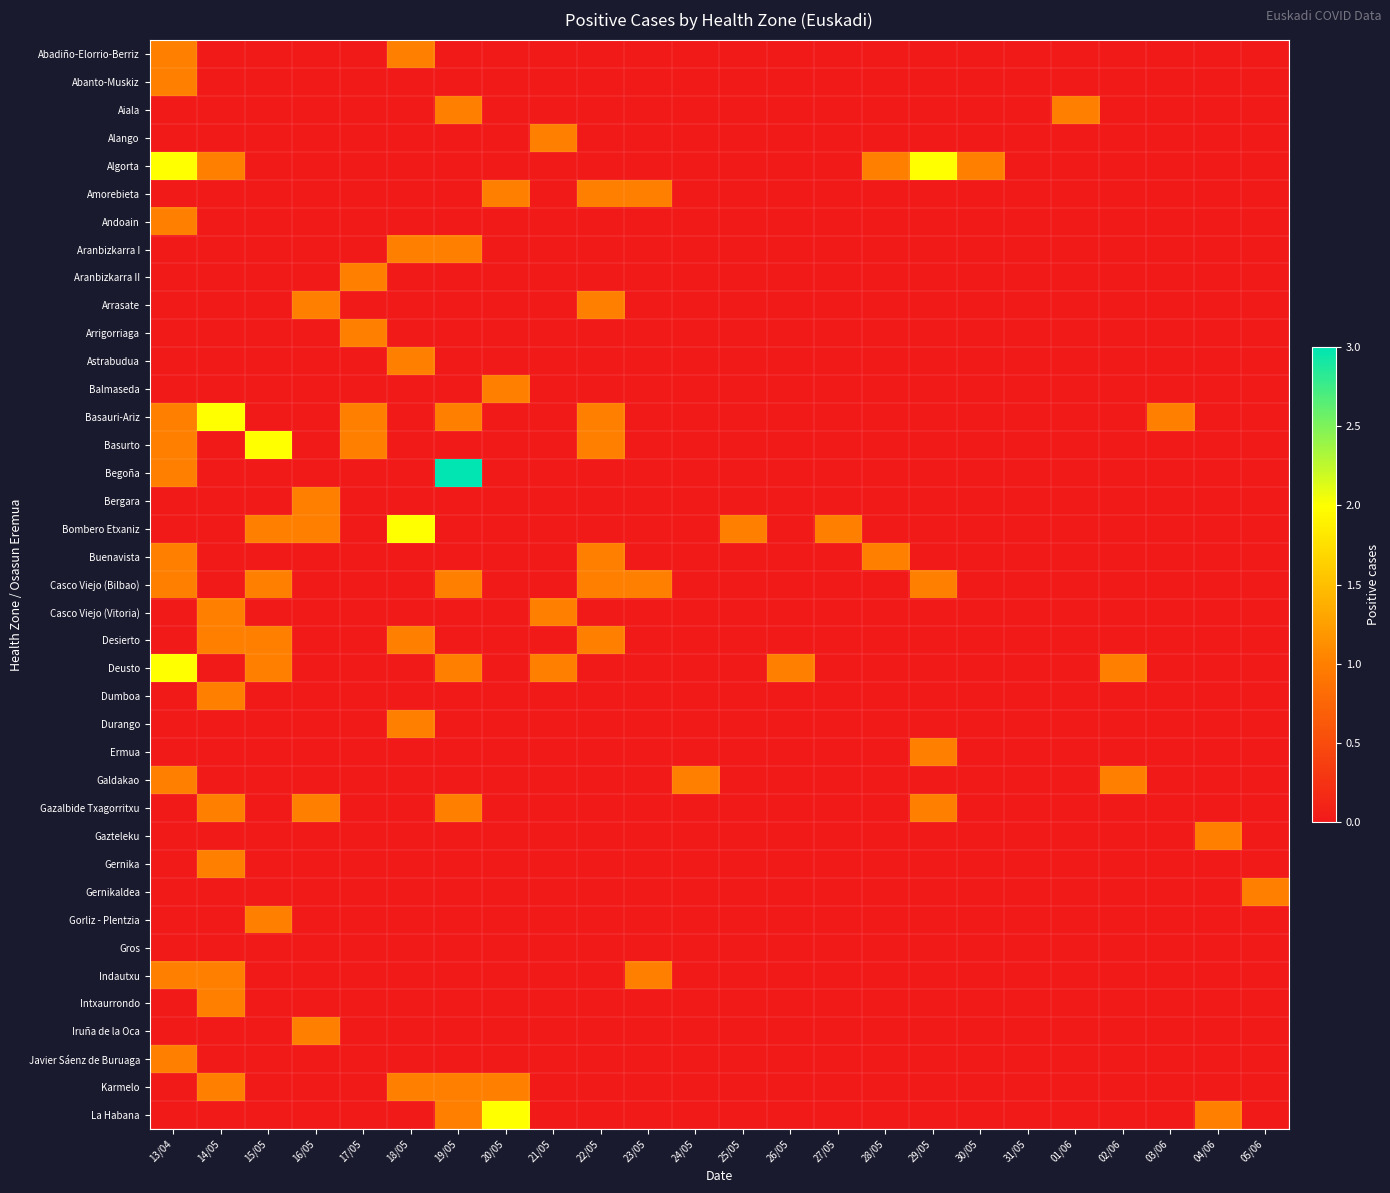

Reading left to right, transcribe all the data shown in this chart.

Abadiño-Elorrio-Berriz: 13/04=1	14/05=0	15/05=0	16/05=0	17/05=0	18/05=1	19/05=0	20/05=0	21/05=0	22/05=0	23/05=0	24/05=0	25/05=0	26/05=0	27/05=0	28/05=0	29/05=0	30/05=0	31/05=0	01/06=0	02/06=0	03/06=0	04/06=0	05/06=0
Abanto-Muskiz: 13/04=1	14/05=0	15/05=0	16/05=0	17/05=0	18/05=0	19/05=0	20/05=0	21/05=0	22/05=0	23/05=0	24/05=0	25/05=0	26/05=0	27/05=0	28/05=0	29/05=0	30/05=0	31/05=0	01/06=0	02/06=0	03/06=0	04/06=0	05/06=0
Aiala: 13/04=0	14/05=0	15/05=0	16/05=0	17/05=0	18/05=0	19/05=1	20/05=0	21/05=0	22/05=0	23/05=0	24/05=0	25/05=0	26/05=0	27/05=0	28/05=0	29/05=0	30/05=0	31/05=0	01/06=1	02/06=0	03/06=0	04/06=0	05/06=0
Alango: 13/04=0	14/05=0	15/05=0	16/05=0	17/05=0	18/05=0	19/05=0	20/05=0	21/05=1	22/05=0	23/05=0	24/05=0	25/05=0	26/05=0	27/05=0	28/05=0	29/05=0	30/05=0	31/05=0	01/06=0	02/06=0	03/06=0	04/06=0	05/06=0
Algorta: 13/04=2	14/05=1	15/05=0	16/05=0	17/05=0	18/05=0	19/05=0	20/05=0	21/05=0	22/05=0	23/05=0	24/05=0	25/05=0	26/05=0	27/05=0	28/05=1	29/05=2	30/05=1	31/05=0	01/06=0	02/06=0	03/06=0	04/06=0	05/06=0
Amorebieta: 13/04=0	14/05=0	15/05=0	16/05=0	17/05=0	18/05=0	19/05=0	20/05=1	21/05=0	22/05=1	23/05=1	24/05=0	25/05=0	26/05=0	27/05=0	28/05=0	29/05=0	30/05=0	31/05=0	01/06=0	02/06=0	03/06=0	04/06=0	05/06=0
Andoain: 13/04=1	14/05=0	15/05=0	16/05=0	17/05=0	18/05=0	19/05=0	20/05=0	21/05=0	22/05=0	23/05=0	24/05=0	25/05=0	26/05=0	27/05=0	28/05=0	29/05=0	30/05=0	31/05=0	01/06=0	02/06=0	03/06=0	04/06=0	05/06=0
Aranbizkarra I: 13/04=0	14/05=0	15/05=0	16/05=0	17/05=0	18/05=1	19/05=1	20/05=0	21/05=0	22/05=0	23/05=0	24/05=0	25/05=0	26/05=0	27/05=0	28/05=0	29/05=0	30/05=0	31/05=0	01/06=0	02/06=0	03/06=0	04/06=0	05/06=0
Aranbizkarra II: 13/04=0	14/05=0	15/05=0	16/05=0	17/05=1	18/05=0	19/05=0	20/05=0	21/05=0	22/05=0	23/05=0	24/05=0	25/05=0	26/05=0	27/05=0	28/05=0	29/05=0	30/05=0	31/05=0	01/06=0	02/06=0	03/06=0	04/06=0	05/06=0
Arrasate: 13/04=0	14/05=0	15/05=0	16/05=1	17/05=0	18/05=0	19/05=0	20/05=0	21/05=0	22/05=1	23/05=0	24/05=0	25/05=0	26/05=0	27/05=0	28/05=0	29/05=0	30/05=0	31/05=0	01/06=0	02/06=0	03/06=0	04/06=0	05/06=0
Arrigorriaga: 13/04=0	14/05=0	15/05=0	16/05=0	17/05=1	18/05=0	19/05=0	20/05=0	21/05=0	22/05=0	23/05=0	24/05=0	25/05=0	26/05=0	27/05=0	28/05=0	29/05=0	30/05=0	31/05=0	01/06=0	02/06=0	03/06=0	04/06=0	05/06=0
Astrabudua: 13/04=0	14/05=0	15/05=0	16/05=0	17/05=0	18/05=1	19/05=0	20/05=0	21/05=0	22/05=0	23/05=0	24/05=0	25/05=0	26/05=0	27/05=0	28/05=0	29/05=0	30/05=0	31/05=0	01/06=0	02/06=0	03/06=0	04/06=0	05/06=0
Balmaseda: 13/04=0	14/05=0	15/05=0	16/05=0	17/05=0	18/05=0	19/05=0	20/05=1	21/05=0	22/05=0	23/05=0	24/05=0	25/05=0	26/05=0	27/05=0	28/05=0	29/05=0	30/05=0	31/05=0	01/06=0	02/06=0	03/06=0	04/06=0	05/06=0
Basauri-Ariz: 13/04=1	14/05=2	15/05=0	16/05=0	17/05=1	18/05=0	19/05=1	20/05=0	21/05=0	22/05=1	23/05=0	24/05=0	25/05=0	26/05=0	27/05=0	28/05=0	29/05=0	30/05=0	31/05=0	01/06=0	02/06=0	03/06=1	04/06=0	05/06=0
Basurto: 13/04=1	14/05=0	15/05=2	16/05=0	17/05=1	18/05=0	19/05=0	20/05=0	21/05=0	22/05=1	23/05=0	24/05=0	25/05=0	26/05=0	27/05=0	28/05=0	29/05=0	30/05=0	31/05=0	01/06=0	02/06=0	03/06=0	04/06=0	05/06=0
Begoña: 13/04=1	14/05=0	15/05=0	16/05=0	17/05=0	18/05=0	19/05=3	20/05=0	21/05=0	22/05=0	23/05=0	24/05=0	25/05=0	26/05=0	27/05=0	28/05=0	29/05=0	30/05=0	31/05=0	01/06=0	02/06=0	03/06=0	04/06=0	05/06=0
Bergara: 13/04=0	14/05=0	15/05=0	16/05=1	17/05=0	18/05=0	19/05=0	20/05=0	21/05=0	22/05=0	23/05=0	24/05=0	25/05=0	26/05=0	27/05=0	28/05=0	29/05=0	30/05=0	31/05=0	01/06=0	02/06=0	03/06=0	04/06=0	05/06=0
Bombero Etxaniz: 13/04=0	14/05=0	15/05=1	16/05=1	17/05=0	18/05=2	19/05=0	20/05=0	21/05=0	22/05=0	23/05=0	24/05=0	25/05=1	26/05=0	27/05=1	28/05=0	29/05=0	30/05=0	31/05=0	01/06=0	02/06=0	03/06=0	04/06=0	05/06=0
Buenavista: 13/04=1	14/05=0	15/05=0	16/05=0	17/05=0	18/05=0	19/05=0	20/05=0	21/05=0	22/05=1	23/05=0	24/05=0	25/05=0	26/05=0	27/05=0	28/05=1	29/05=0	30/05=0	31/05=0	01/06=0	02/06=0	03/06=0	04/06=0	05/06=0
Casco Viejo (Bilbao): 13/04=1	14/05=0	15/05=1	16/05=0	17/05=0	18/05=0	19/05=1	20/05=0	21/05=0	22/05=1	23/05=1	24/05=0	25/05=0	26/05=0	27/05=0	28/05=0	29/05=1	30/05=0	31/05=0	01/06=0	02/06=0	03/06=0	04/06=0	05/06=0
Casco Viejo (Vitoria): 13/04=0	14/05=1	15/05=0	16/05=0	17/05=0	18/05=0	19/05=0	20/05=0	21/05=1	22/05=0	23/05=0	24/05=0	25/05=0	26/05=0	27/05=0	28/05=0	29/05=0	30/05=0	31/05=0	01/06=0	02/06=0	03/06=0	04/06=0	05/06=0
Desierto: 13/04=0	14/05=1	15/05=1	16/05=0	17/05=0	18/05=1	19/05=0	20/05=0	21/05=0	22/05=1	23/05=0	24/05=0	25/05=0	26/05=0	27/05=0	28/05=0	29/05=0	30/05=0	31/05=0	01/06=0	02/06=0	03/06=0	04/06=0	05/06=0
Deusto: 13/04=2	14/05=0	15/05=1	16/05=0	17/05=0	18/05=0	19/05=1	20/05=0	21/05=1	22/05=0	23/05=0	24/05=0	25/05=0	26/05=1	27/05=0	28/05=0	29/05=0	30/05=0	31/05=0	01/06=0	02/06=1	03/06=0	04/06=0	05/06=0
Dumboa: 13/04=0	14/05=1	15/05=0	16/05=0	17/05=0	18/05=0	19/05=0	20/05=0	21/05=0	22/05=0	23/05=0	24/05=0	25/05=0	26/05=0	27/05=0	28/05=0	29/05=0	30/05=0	31/05=0	01/06=0	02/06=0	03/06=0	04/06=0	05/06=0
Durango: 13/04=0	14/05=0	15/05=0	16/05=0	17/05=0	18/05=1	19/05=0	20/05=0	21/05=0	22/05=0	23/05=0	24/05=0	25/05=0	26/05=0	27/05=0	28/05=0	29/05=0	30/05=0	31/05=0	01/06=0	02/06=0	03/06=0	04/06=0	05/06=0
Ermua: 13/04=0	14/05=0	15/05=0	16/05=0	17/05=0	18/05=0	19/05=0	20/05=0	21/05=0	22/05=0	23/05=0	24/05=0	25/05=0	26/05=0	27/05=0	28/05=0	29/05=1	30/05=0	31/05=0	01/06=0	02/06=0	03/06=0	04/06=0	05/06=0
Galdakao: 13/04=1	14/05=0	15/05=0	16/05=0	17/05=0	18/05=0	19/05=0	20/05=0	21/05=0	22/05=0	23/05=0	24/05=1	25/05=0	26/05=0	27/05=0	28/05=0	29/05=0	30/05=0	31/05=0	01/06=0	02/06=1	03/06=0	04/06=0	05/06=0
Gazalbide Txagorritxu: 13/04=0	14/05=1	15/05=0	16/05=1	17/05=0	18/05=0	19/05=1	20/05=0	21/05=0	22/05=0	23/05=0	24/05=0	25/05=0	26/05=0	27/05=0	28/05=0	29/05=1	30/05=0	31/05=0	01/06=0	02/06=0	03/06=0	04/06=0	05/06=0
Gazteleku: 13/04=0	14/05=0	15/05=0	16/05=0	17/05=0	18/05=0	19/05=0	20/05=0	21/05=0	22/05=0	23/05=0	24/05=0	25/05=0	26/05=0	27/05=0	28/05=0	29/05=0	30/05=0	31/05=0	01/06=0	02/06=0	03/06=0	04/06=1	05/06=0
Gernika: 13/04=0	14/05=1	15/05=0	16/05=0	17/05=0	18/05=0	19/05=0	20/05=0	21/05=0	22/05=0	23/05=0	24/05=0	25/05=0	26/05=0	27/05=0	28/05=0	29/05=0	30/05=0	31/05=0	01/06=0	02/06=0	03/06=0	04/06=0	05/06=0
Gernikaldea: 13/04=0	14/05=0	15/05=0	16/05=0	17/05=0	18/05=0	19/05=0	20/05=0	21/05=0	22/05=0	23/05=0	24/05=0	25/05=0	26/05=0	27/05=0	28/05=0	29/05=0	30/05=0	31/05=0	01/06=0	02/06=0	03/06=0	04/06=0	05/06=1
Gorliz - Plentzia: 13/04=0	14/05=0	15/05=1	16/05=0	17/05=0	18/05=0	19/05=0	20/05=0	21/05=0	22/05=0	23/05=0	24/05=0	25/05=0	26/05=0	27/05=0	28/05=0	29/05=0	30/05=0	31/05=0	01/06=0	02/06=0	03/06=0	04/06=0	05/06=0
Gros: 13/04=0	14/05=0	15/05=0	16/05=0	17/05=0	18/05=0	19/05=0	20/05=0	21/05=0	22/05=0	23/05=0	24/05=0	25/05=0	26/05=0	27/05=0	28/05=0	29/05=0	30/05=0	31/05=0	01/06=0	02/06=0	03/06=0	04/06=0	05/06=0
Indautxu: 13/04=1	14/05=1	15/05=0	16/05=0	17/05=0	18/05=0	19/05=0	20/05=0	21/05=0	22/05=0	23/05=1	24/05=0	25/05=0	26/05=0	27/05=0	28/05=0	29/05=0	30/05=0	31/05=0	01/06=0	02/06=0	03/06=0	04/06=0	05/06=0
Intxaurrondo: 13/04=0	14/05=1	15/05=0	16/05=0	17/05=0	18/05=0	19/05=0	20/05=0	21/05=0	22/05=0	23/05=0	24/05=0	25/05=0	26/05=0	27/05=0	28/05=0	29/05=0	30/05=0	31/05=0	01/06=0	02/06=0	03/06=0	04/06=0	05/06=0
Iruña de la Oca: 13/04=0	14/05=0	15/05=0	16/05=1	17/05=0	18/05=0	19/05=0	20/05=0	21/05=0	22/05=0	23/05=0	24/05=0	25/05=0	26/05=0	27/05=0	28/05=0	29/05=0	30/05=0	31/05=0	01/06=0	02/06=0	03/06=0	04/06=0	05/06=0
Javier Sáenz de Buruaga: 13/04=1	14/05=0	15/05=0	16/05=0	17/05=0	18/05=0	19/05=0	20/05=0	21/05=0	22/05=0	23/05=0	24/05=0	25/05=0	26/05=0	27/05=0	28/05=0	29/05=0	30/05=0	31/05=0	01/06=0	02/06=0	03/06=0	04/06=0	05/06=0
Karmelo: 13/04=0	14/05=1	15/05=0	16/05=0	17/05=0	18/05=1	19/05=1	20/05=1	21/05=0	22/05=0	23/05=0	24/05=0	25/05=0	26/05=0	27/05=0	28/05=0	29/05=0	30/05=0	31/05=0	01/06=0	02/06=0	03/06=0	04/06=0	05/06=0
La Habana: 13/04=0	14/05=0	15/05=0	16/05=0	17/05=0	18/05=0	19/05=1	20/05=2	21/05=0	22/05=0	23/05=0	24/05=0	25/05=0	26/05=0	27/05=0	28/05=0	29/05=0	30/05=0	31/05=0	01/06=0	02/06=0	03/06=0	04/06=1	05/06=0